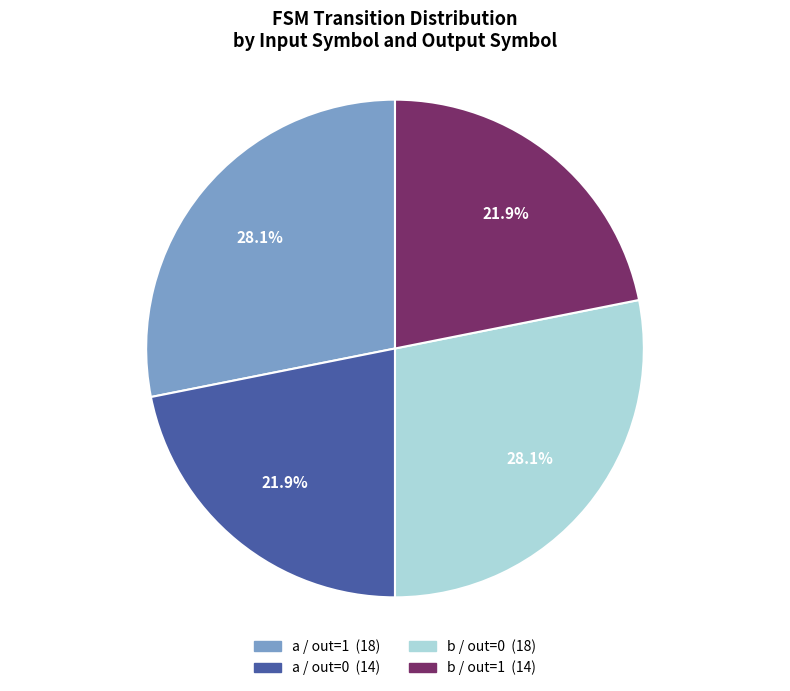

Is there any slice that represents more than half of the pie?

No